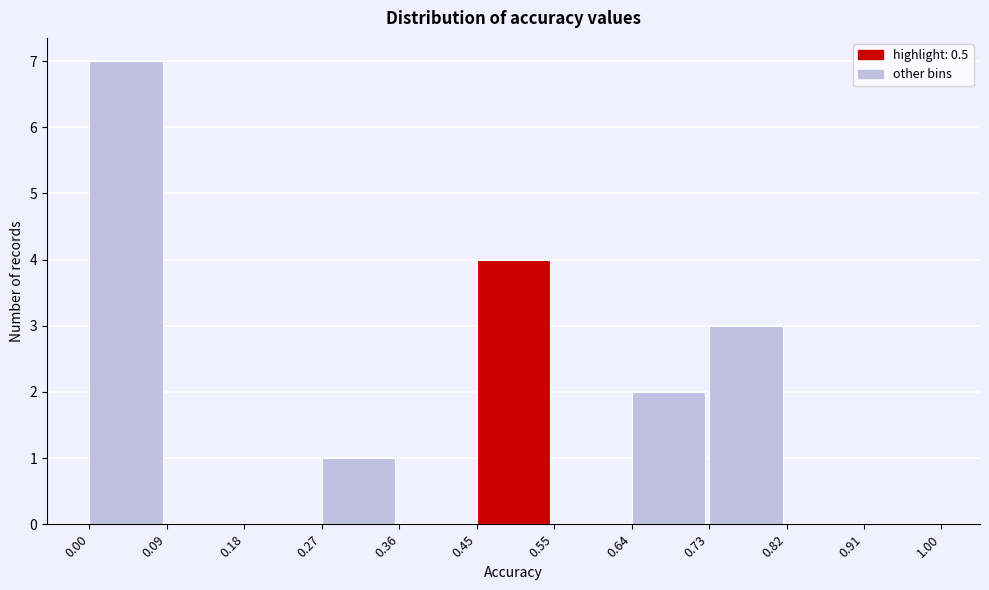

What is the height of the bar covering 0.64 to 0.73 on the x-axis? The values are not printed on the chart, so give them approximately, as read against the axis.

2